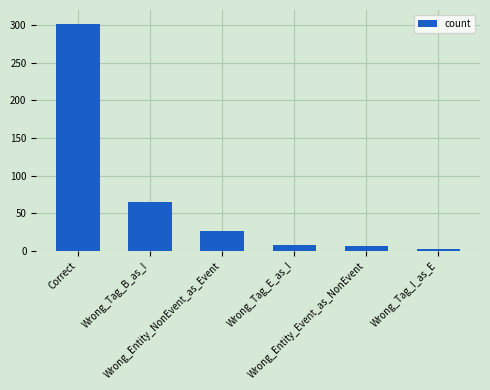

Are the bars horizontal?

No